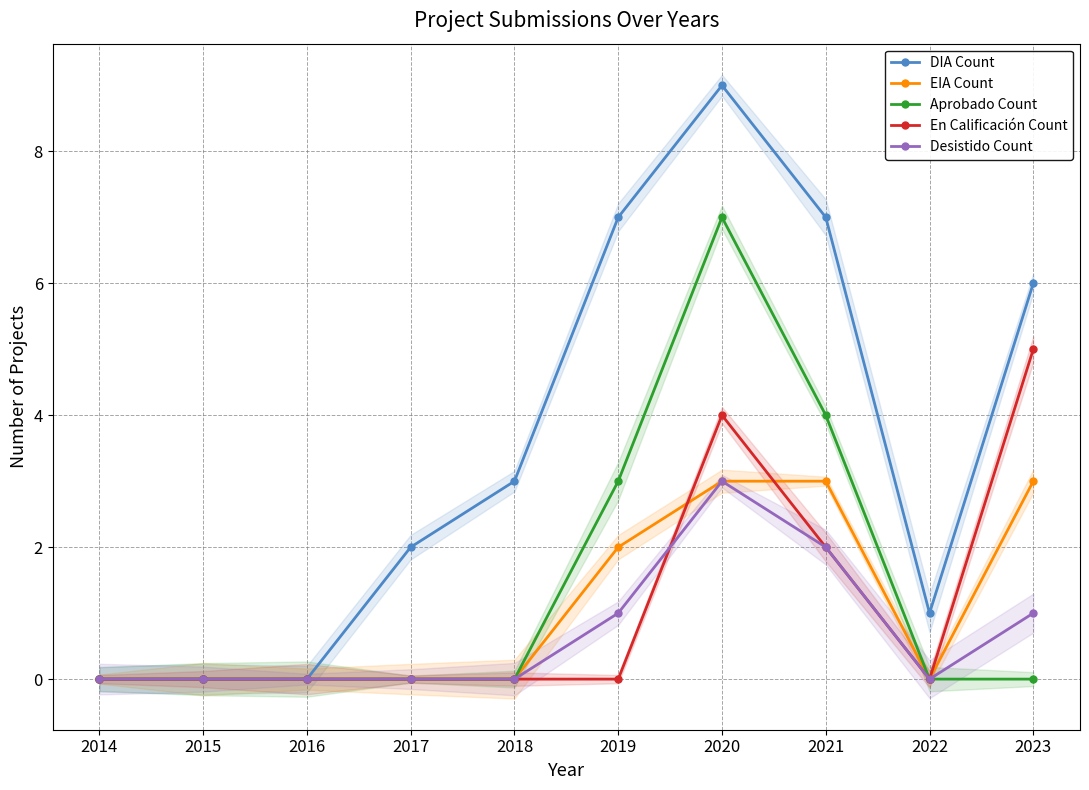

Reading right to left, what are all the values shown in this chart?

DIA Count: 6	1	7	9	7	3	2	0	0	0
EIA Count: 3	0	3	3	2	0	0	0	0	0
Aprobado Count: 0	0	4	7	3	0	0	0	0	0
En Calificación Count: 5	0	2	4	0	0	0	0	0	0
Desistido Count: 1	0	2	3	1	0	0	0	0	0